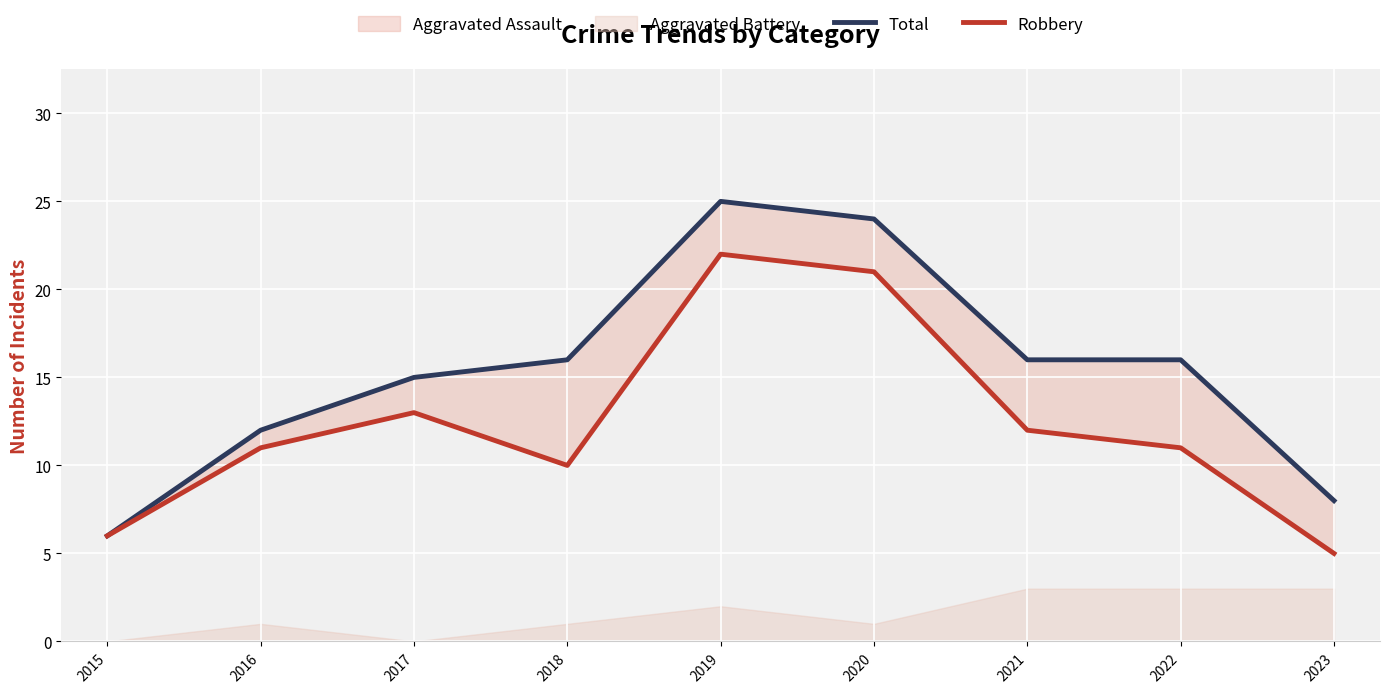

Reading left to right, what are all the values shown in this chart?

Total: 6	12	15	16	25	24	16	16	8
Robbery: 6	11	13	10	22	21	12	11	5